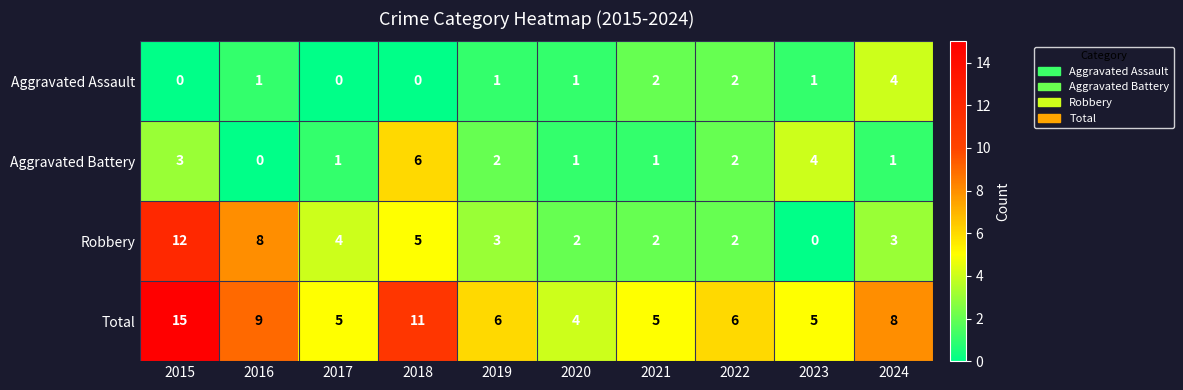

Rank the series by their maximum value, from highest to lowest.

Total, Robbery, Aggravated Battery, Aggravated Assault